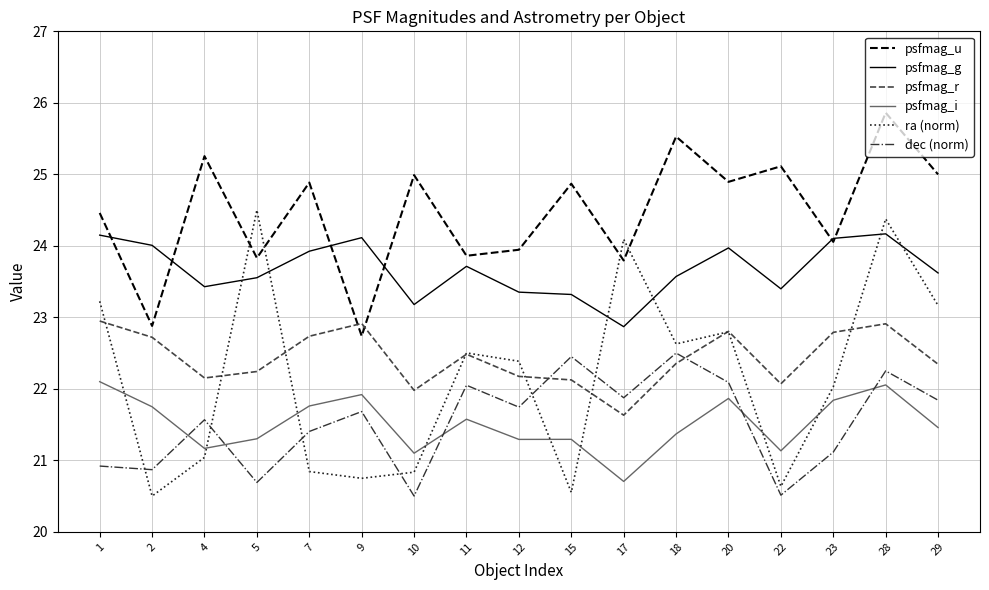

What is the highest value of the psfmag_u series?

25.9